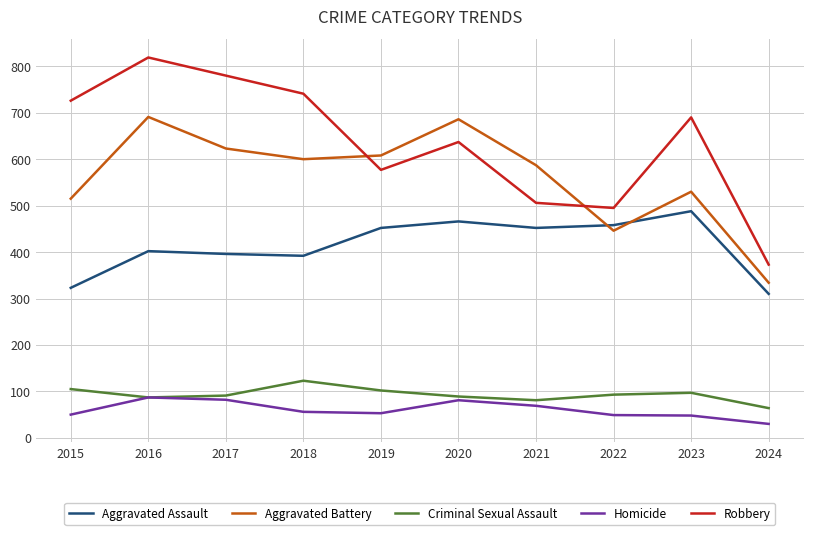

Does the chart display data point markers on the line(s)?

No